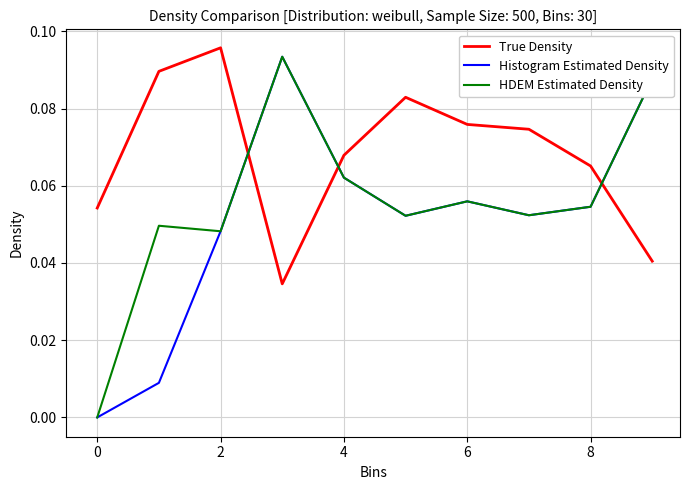

Which series has the largest total across all categories?

True Density